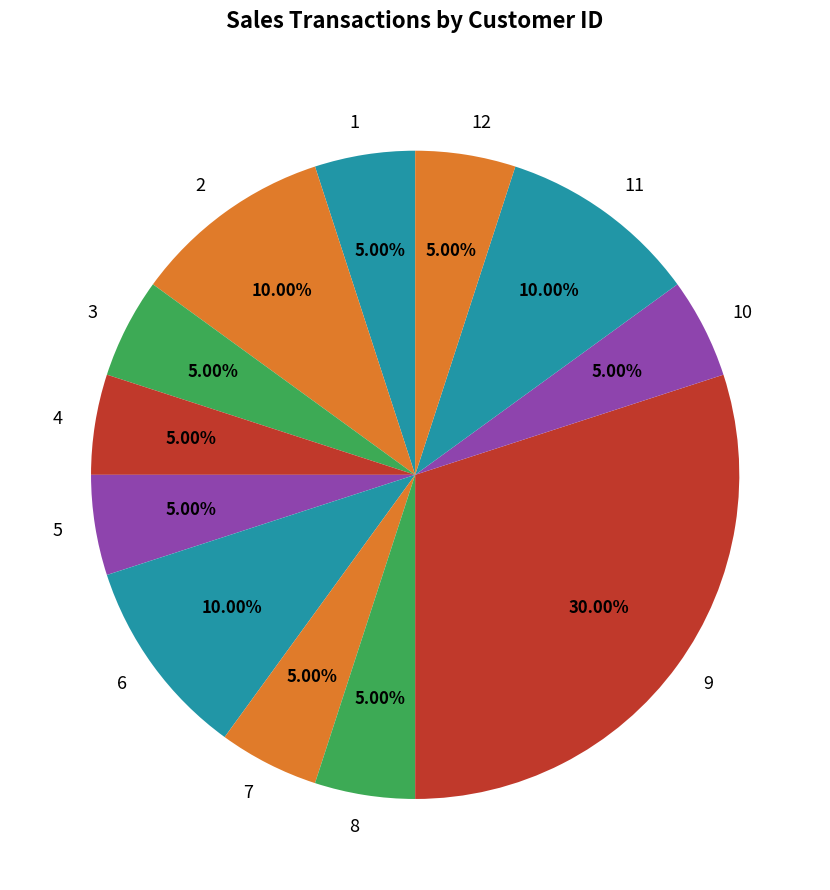

Combined, do 10 and 4 account for over 50%?

No